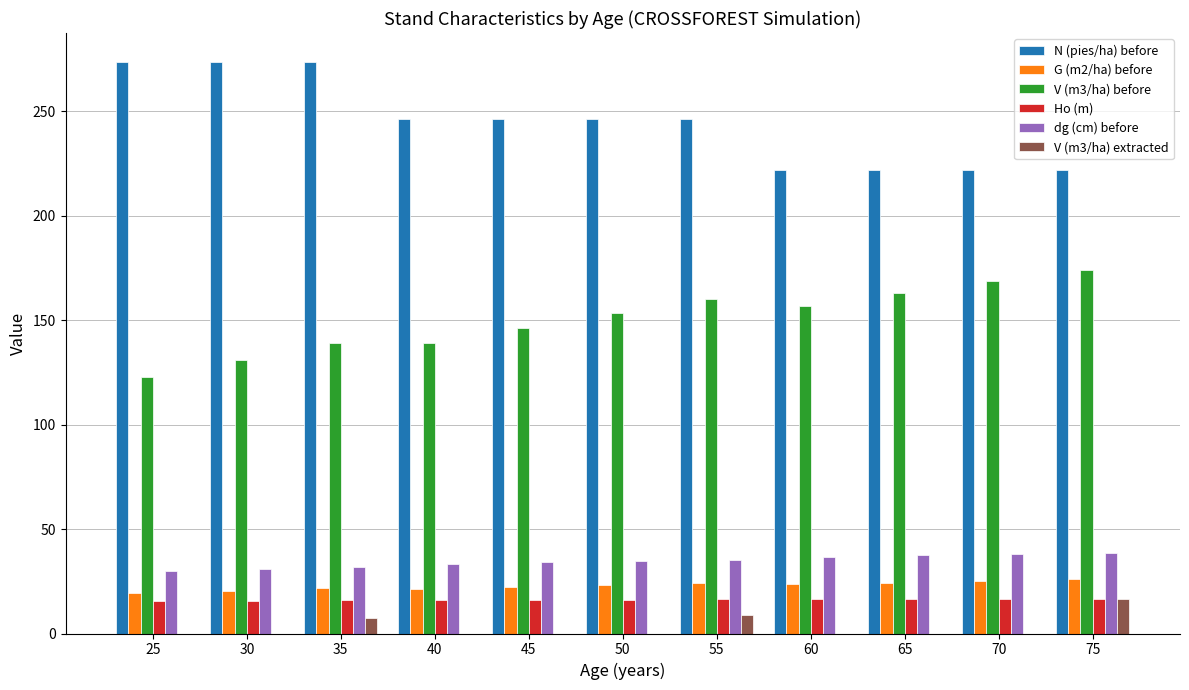

What is the sum of the V (m3/ha) before values at 65 and 30?

294.1